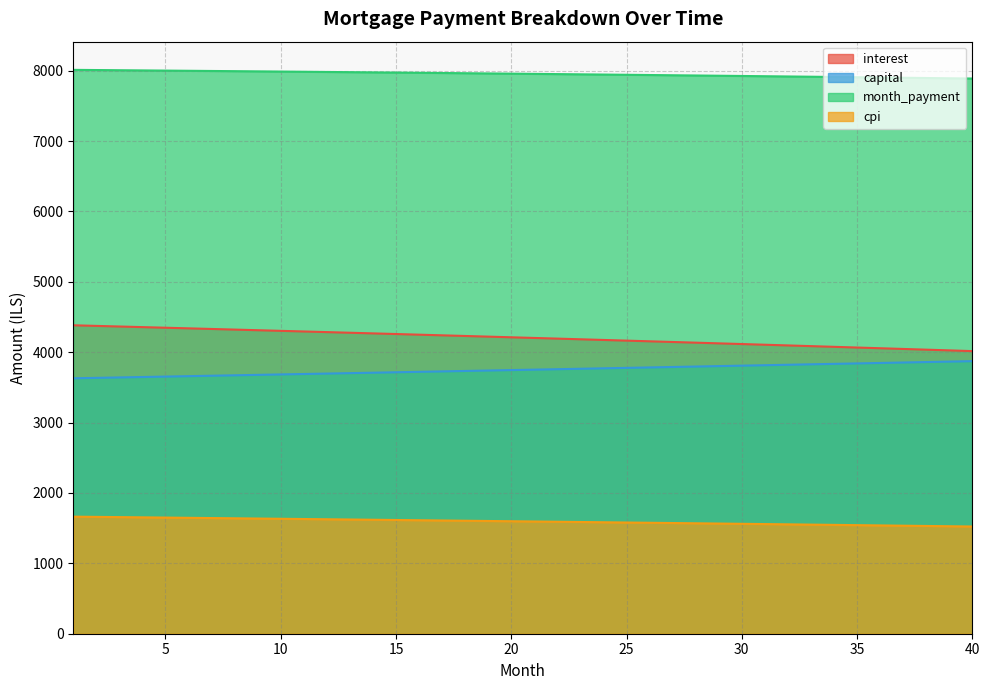

Where is month_payment nearest to the value 7949?

23